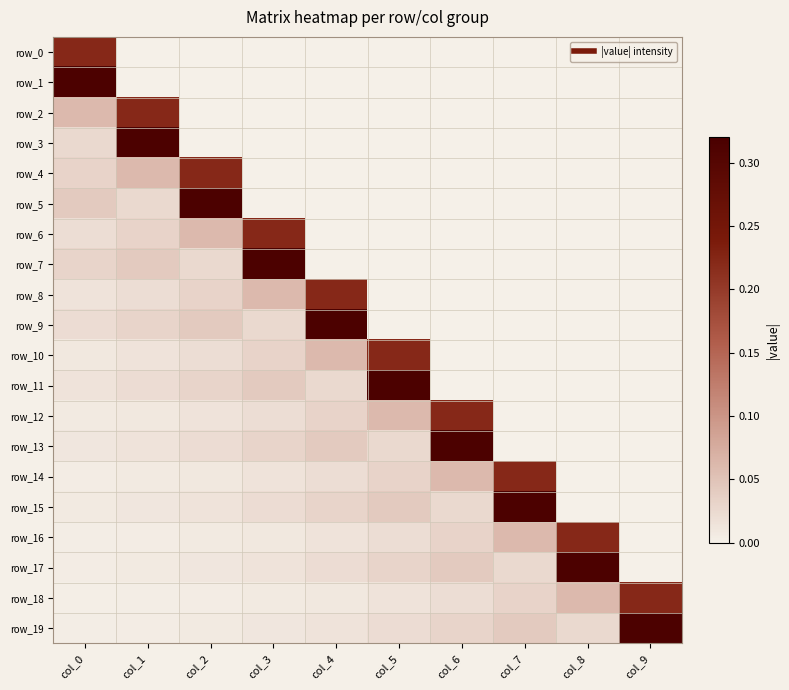

What is the difference between the highest and lowest values at col_9?

0.3